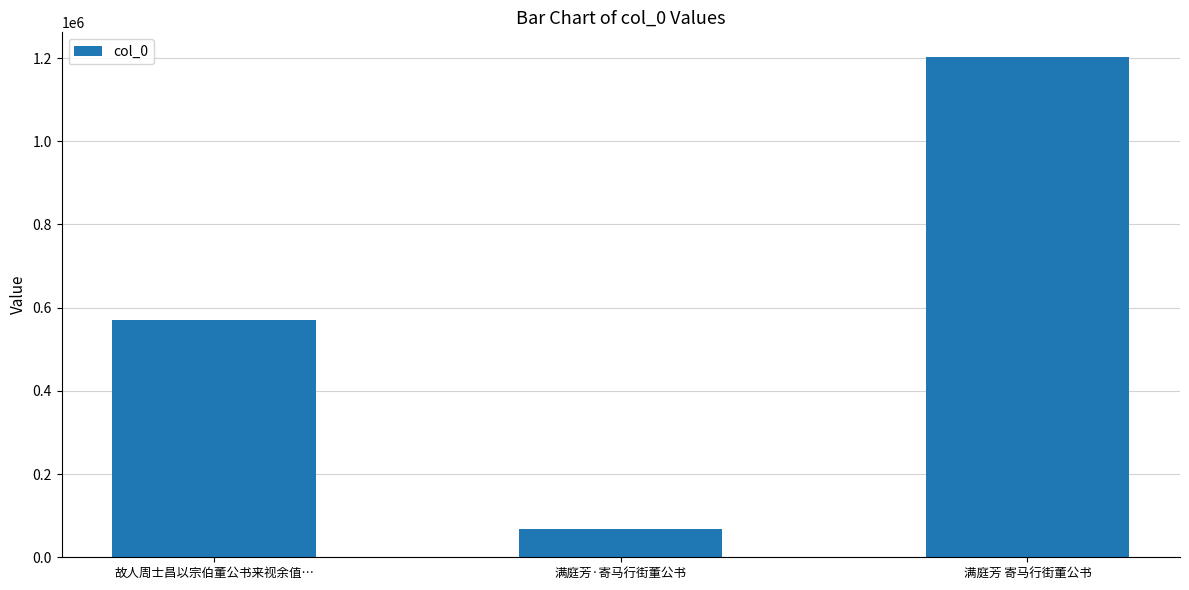

What position from the left is 满庭芳 寄马行街董公书?

3